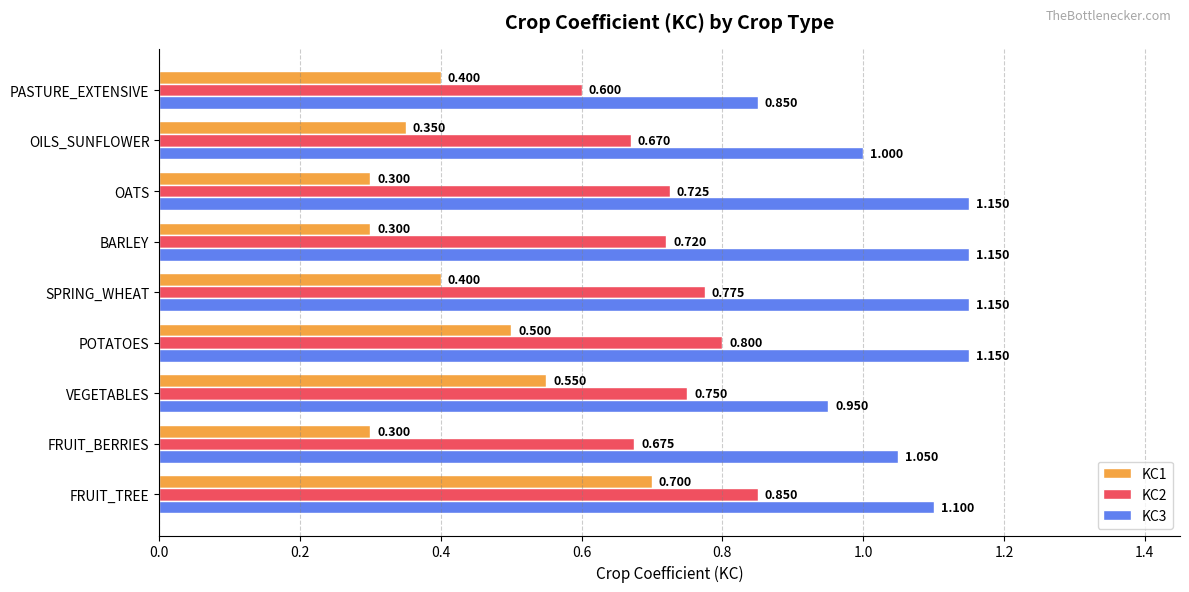

Which category has the lowest value in the KC3 series?

PASTURE_EXTENSIVE